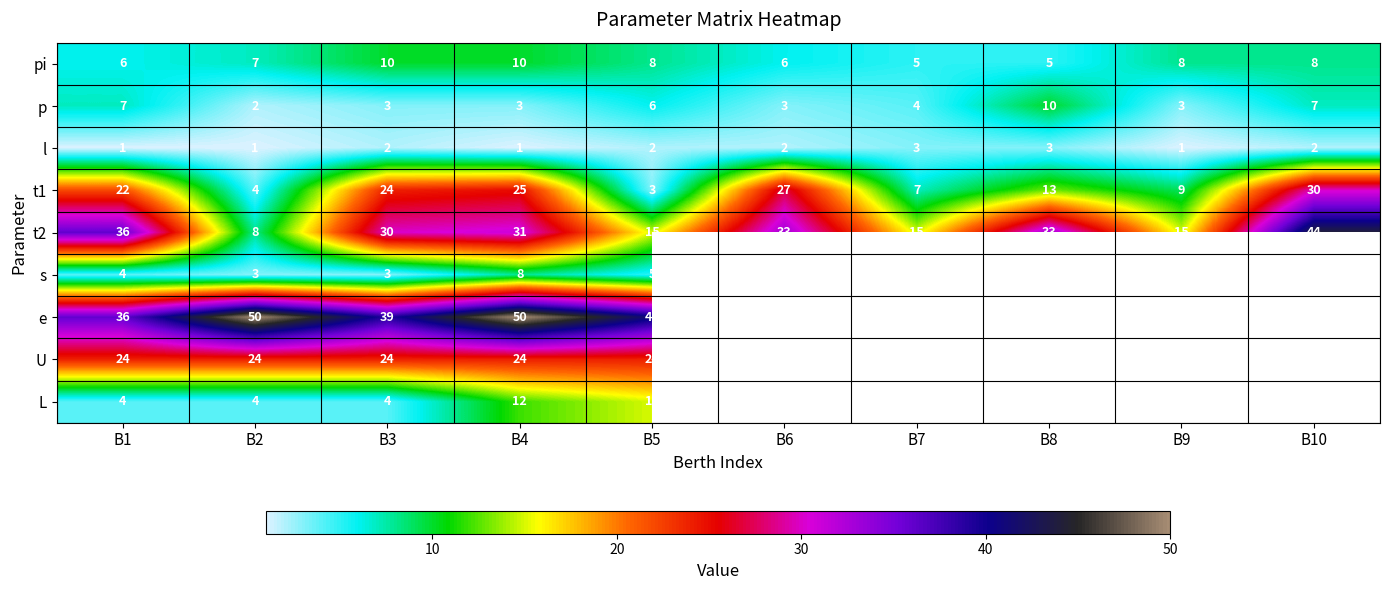

What is the difference between the maximum and second lowest values in the pi series?

5